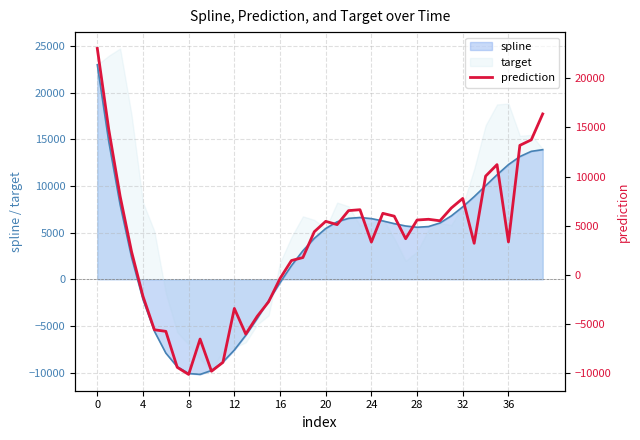

The chart shows a value of 3681.1 at 27. True or false?

True